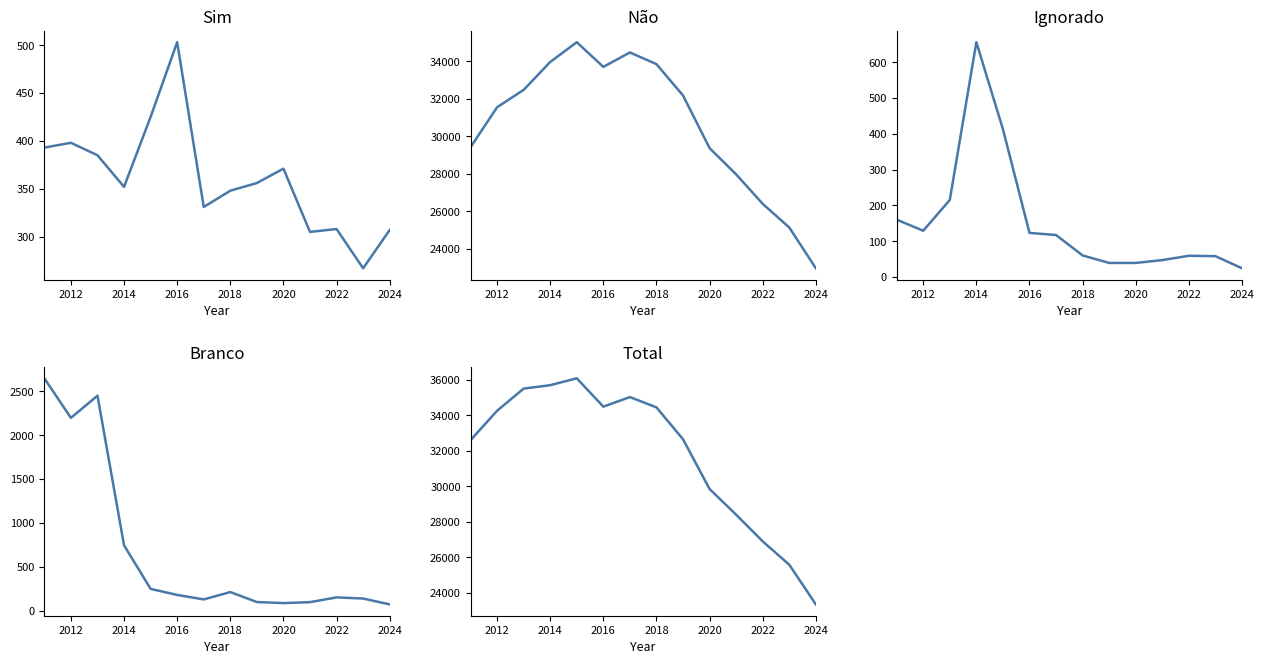

At how many categories does at least one series exceed 33160?

7